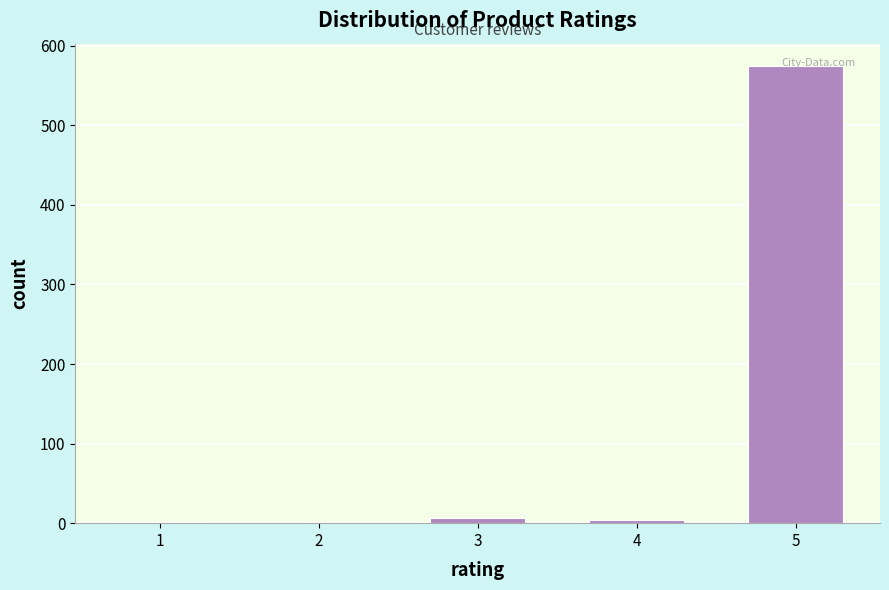

What is the sum of all values?

587